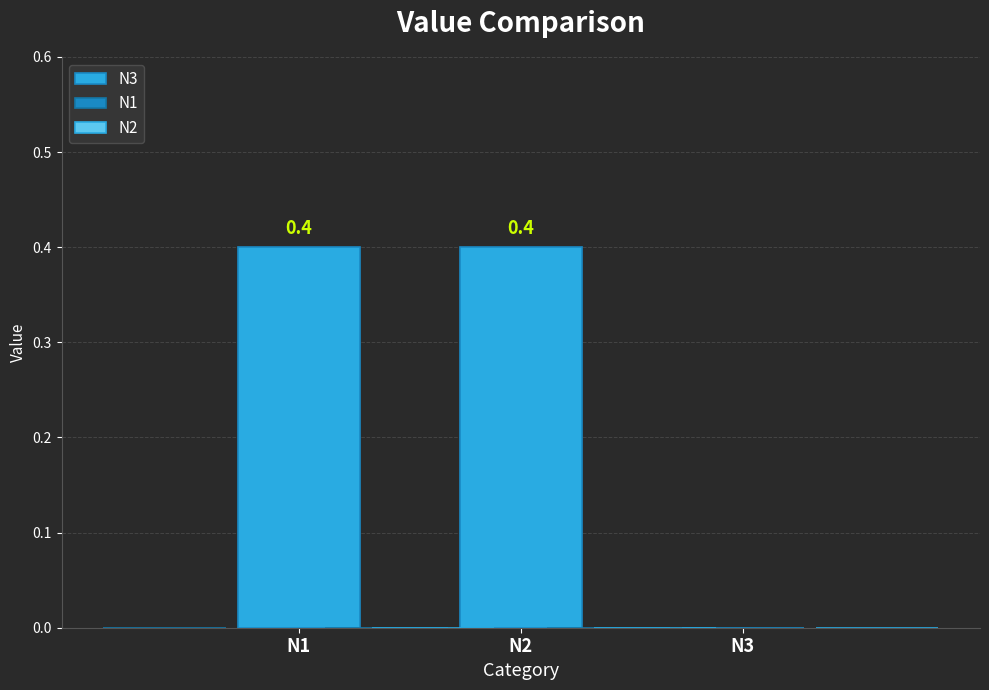

True or false: the data shows 0.3 at N2.

False